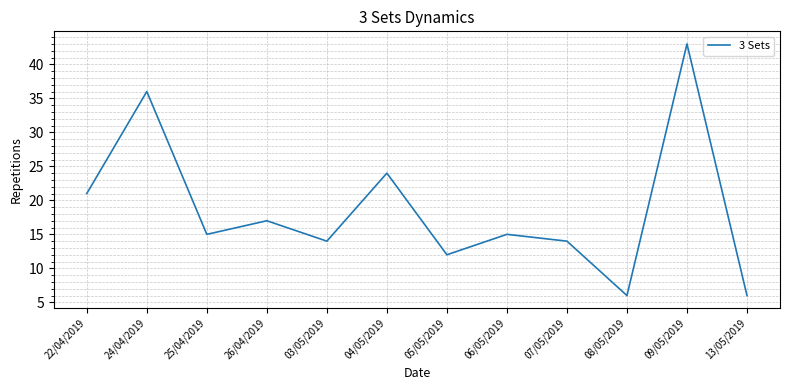

At which label does the data first exceed 15?

22/04/2019